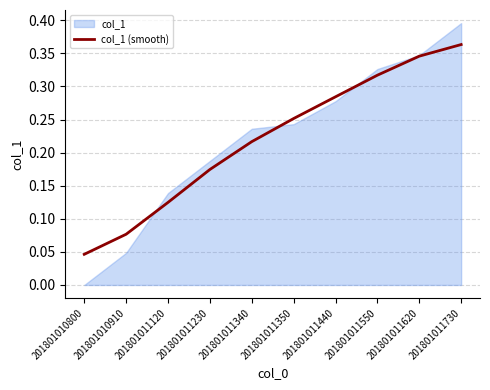

What is the maximum value shown in the chart?

0.4